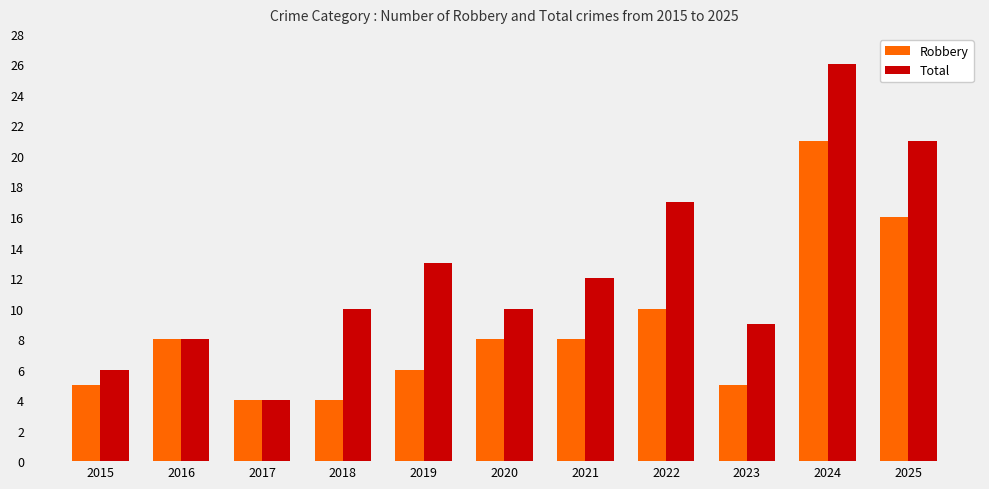

Does the chart contain any negative values?

No